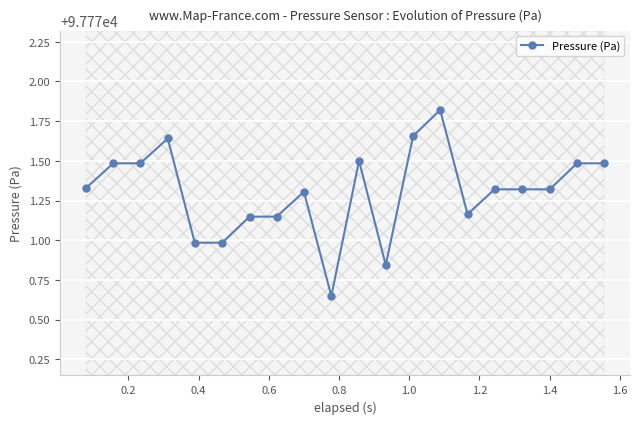

True or false: Pressure (Pa) has more than 1 interior local peaks.

True